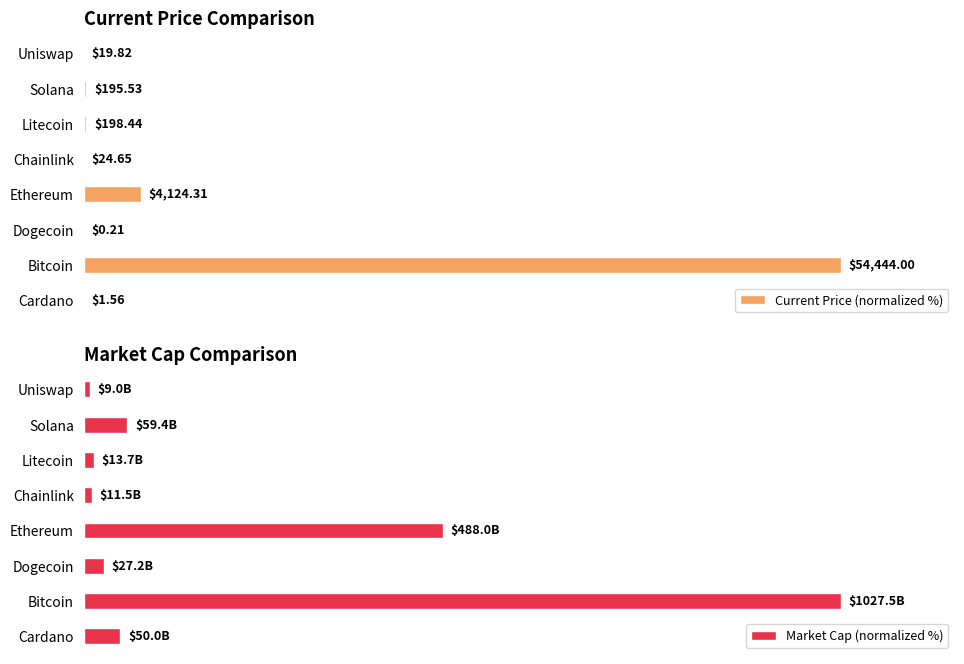

Rank the series by their average value, from lowest to highest.

Current Price (normalized %), Market Cap (normalized %)